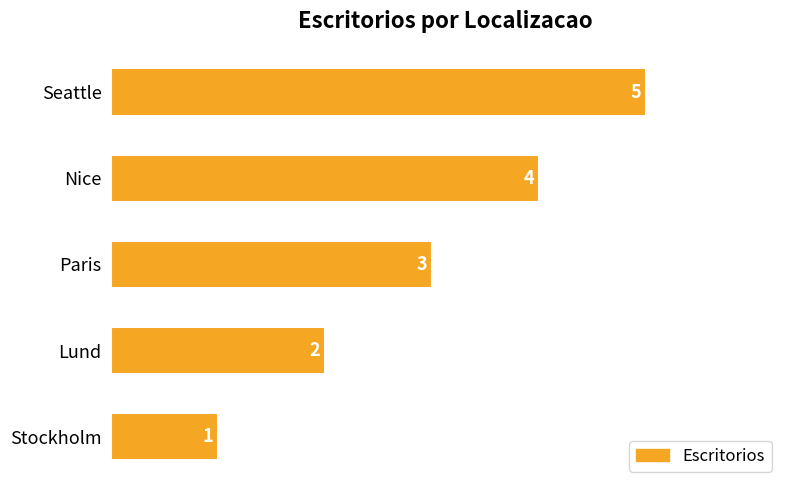

What is the sum of all values?

15